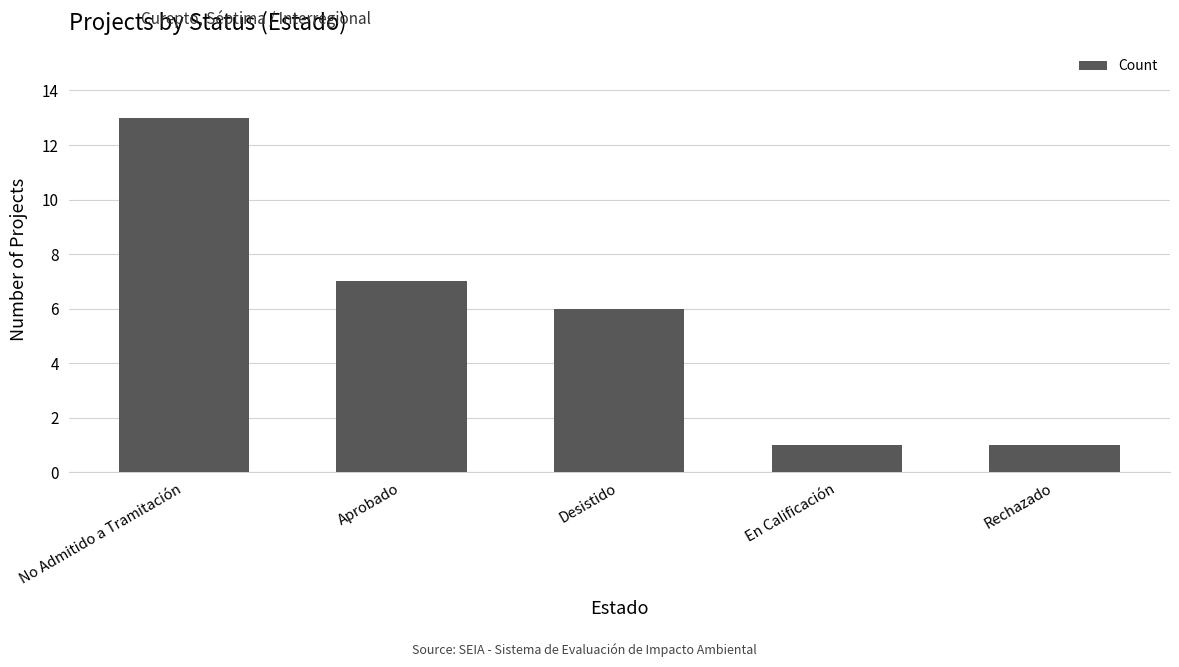

Reading left to right, list all the values displayed in this chart.

No Admitido a Tramitación=13	Aprobado=7	Desistido=6	En Calificación=1	Rechazado=1